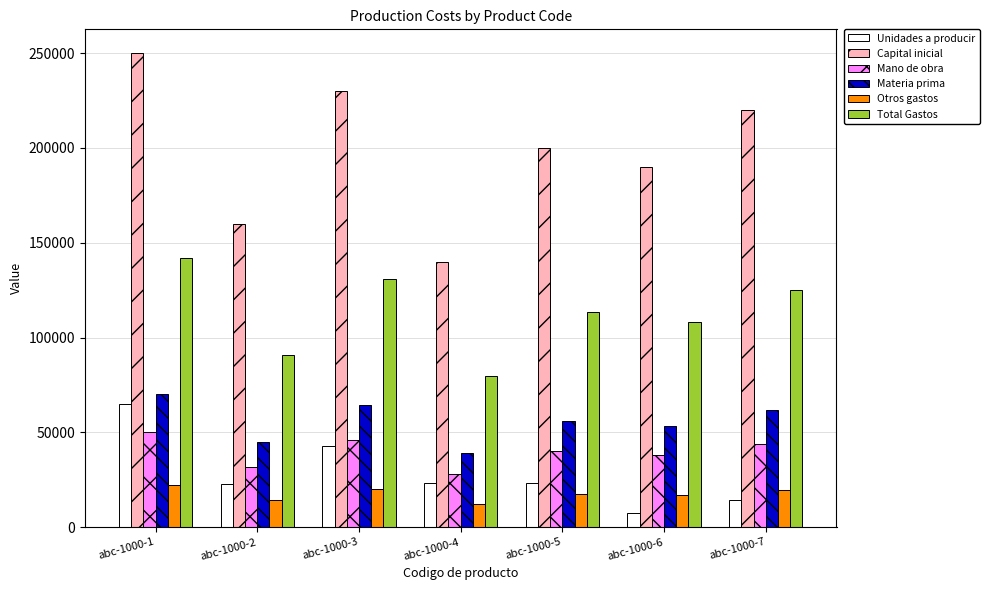

List the labels in order of Capital inicial value, largest first.

abc-1000-1, abc-1000-3, abc-1000-7, abc-1000-5, abc-1000-6, abc-1000-2, abc-1000-4